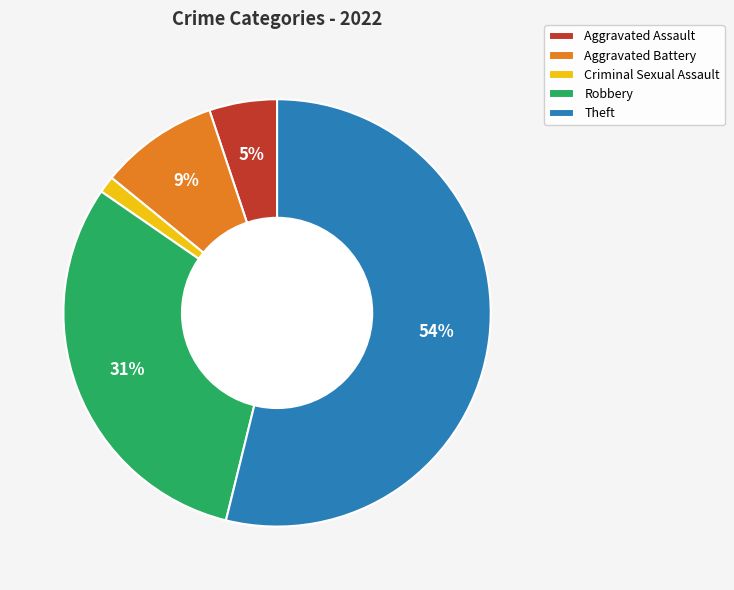

Count the number of slices in the pie.

5